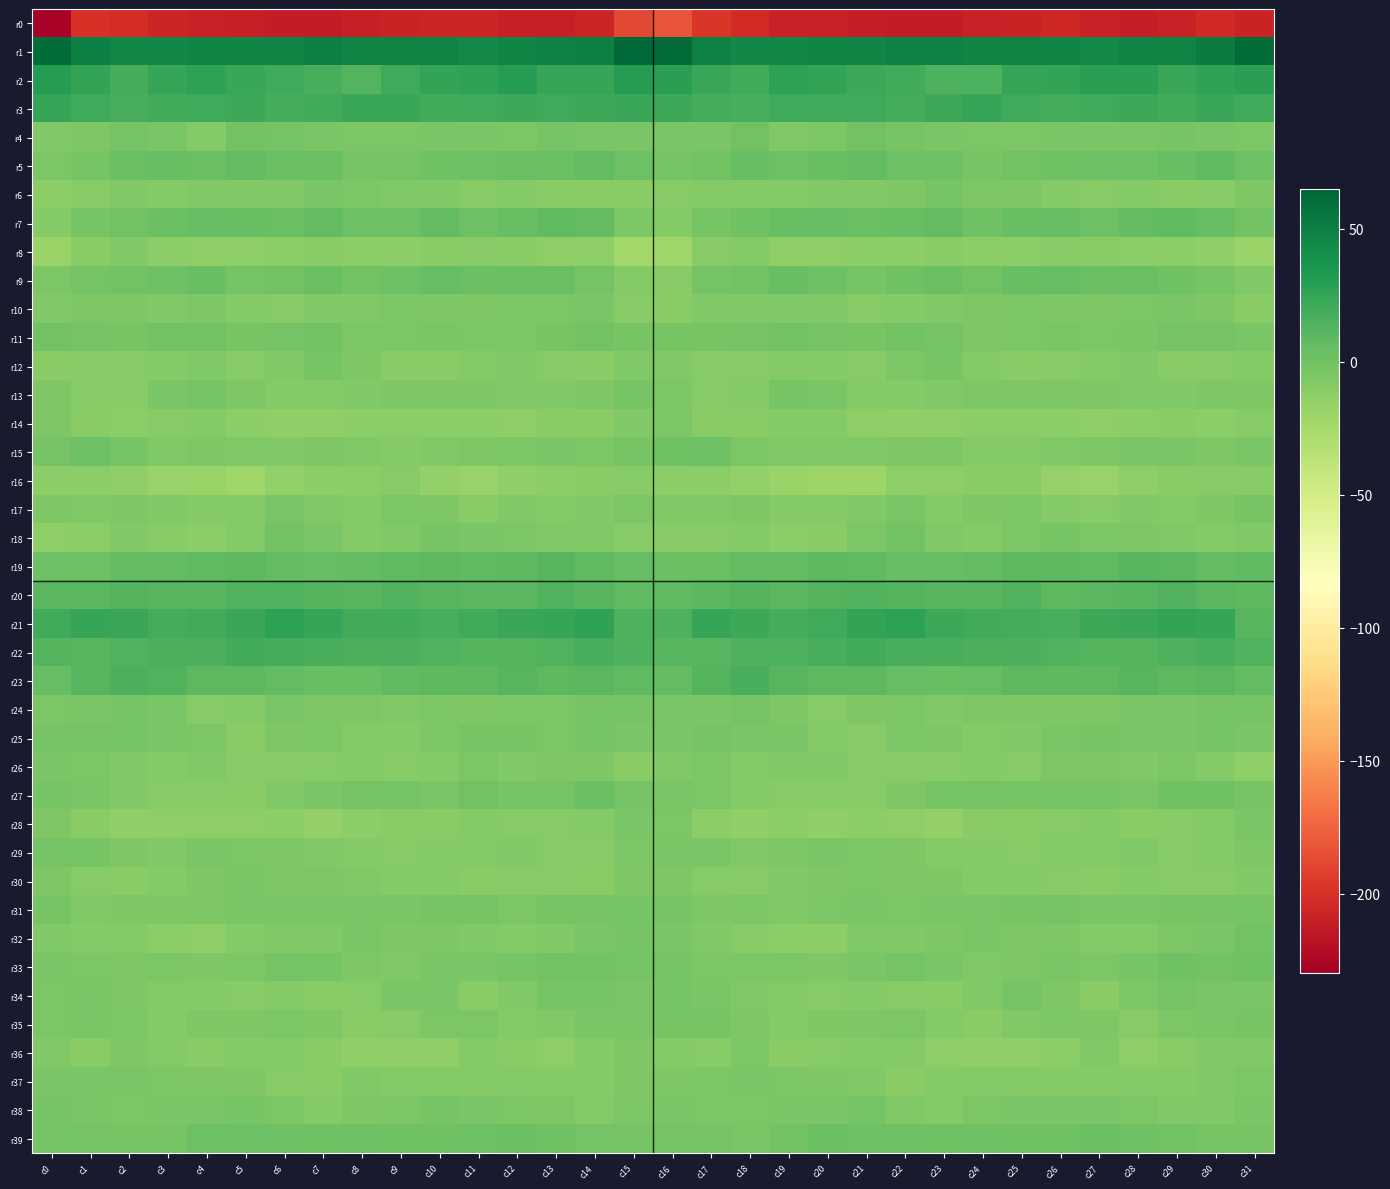

Which category has the highest value across all series?

c15